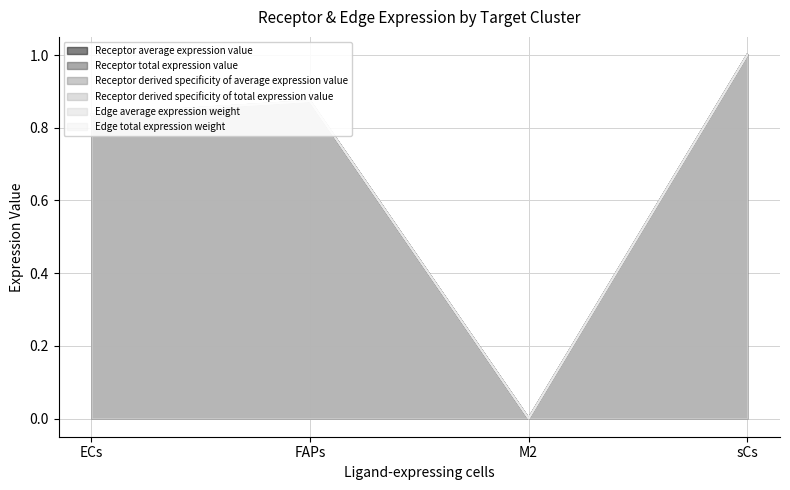

What is the difference between the Edge average expression weight values at FAPs and M2?

0.9